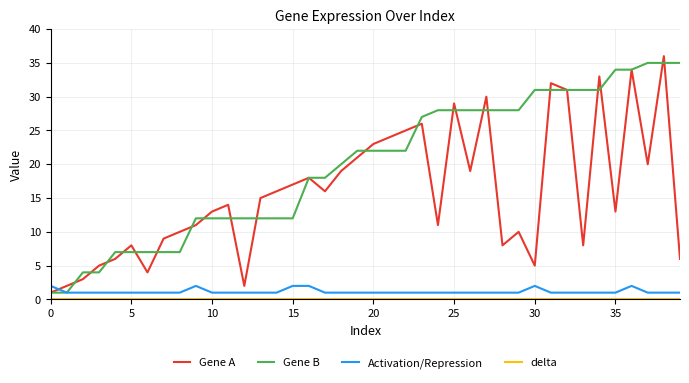

How many lines are shown in the chart?

4